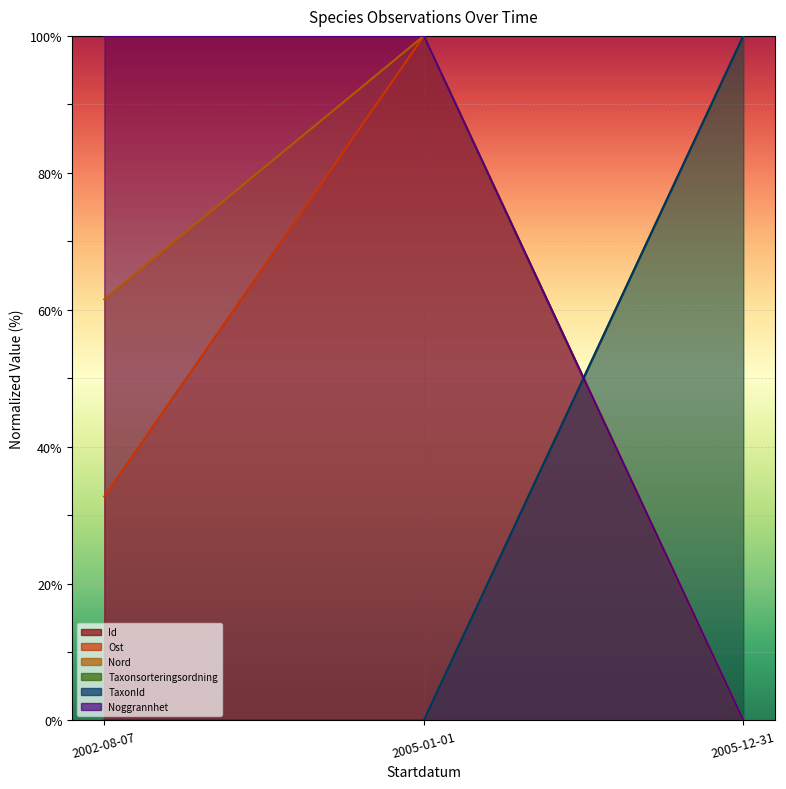

At which category does the chart reach its peak across all series?

2005-01-01